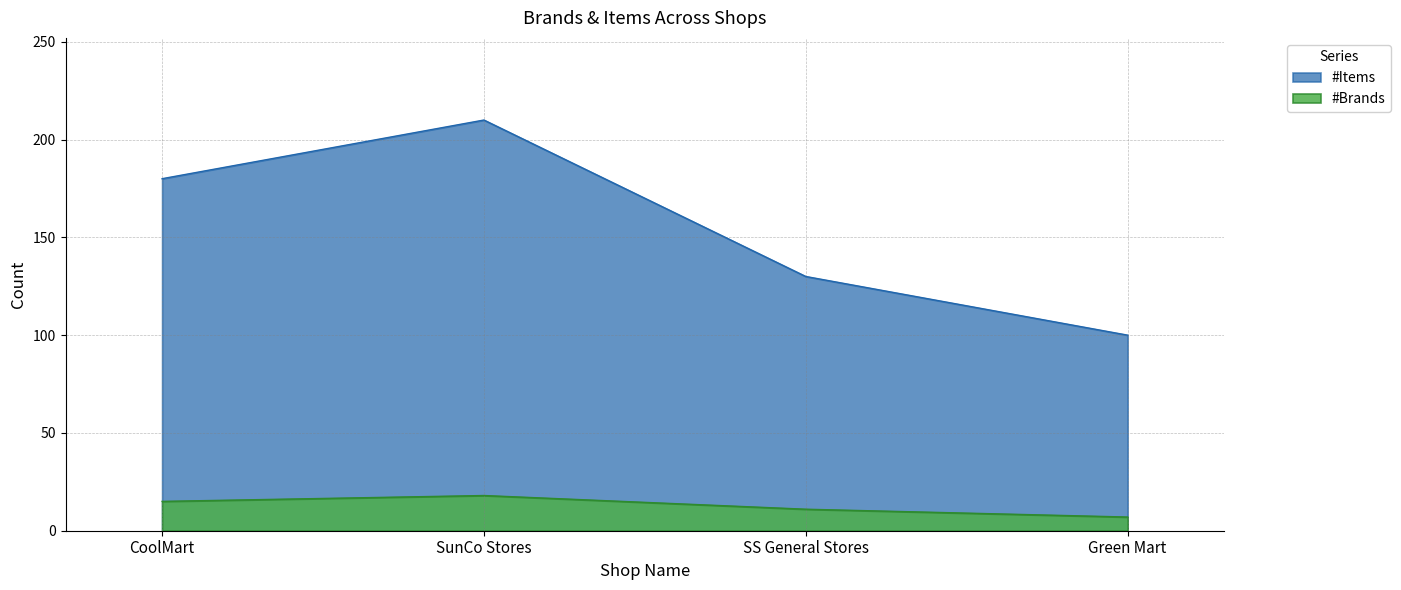

The #Brands series shows 15 at CoolMart. True or false?

True